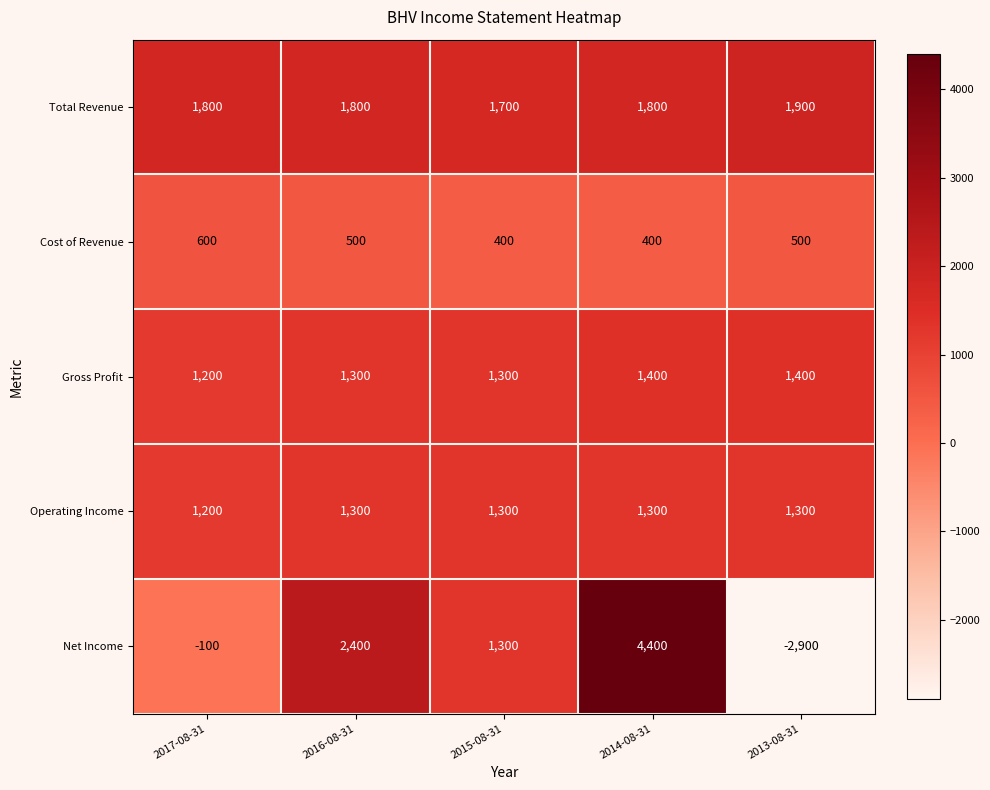

Reading right to left, list all the values displayed in this chart.

Total Revenue: 1900	1800	1700	1800	1800
Cost of Revenue: 500	400	400	500	600
Gross Profit: 1400	1400	1300	1300	1200
Operating Income: 1300	1300	1300	1300	1200
Net Income: -2900	4400	1300	2400	-100